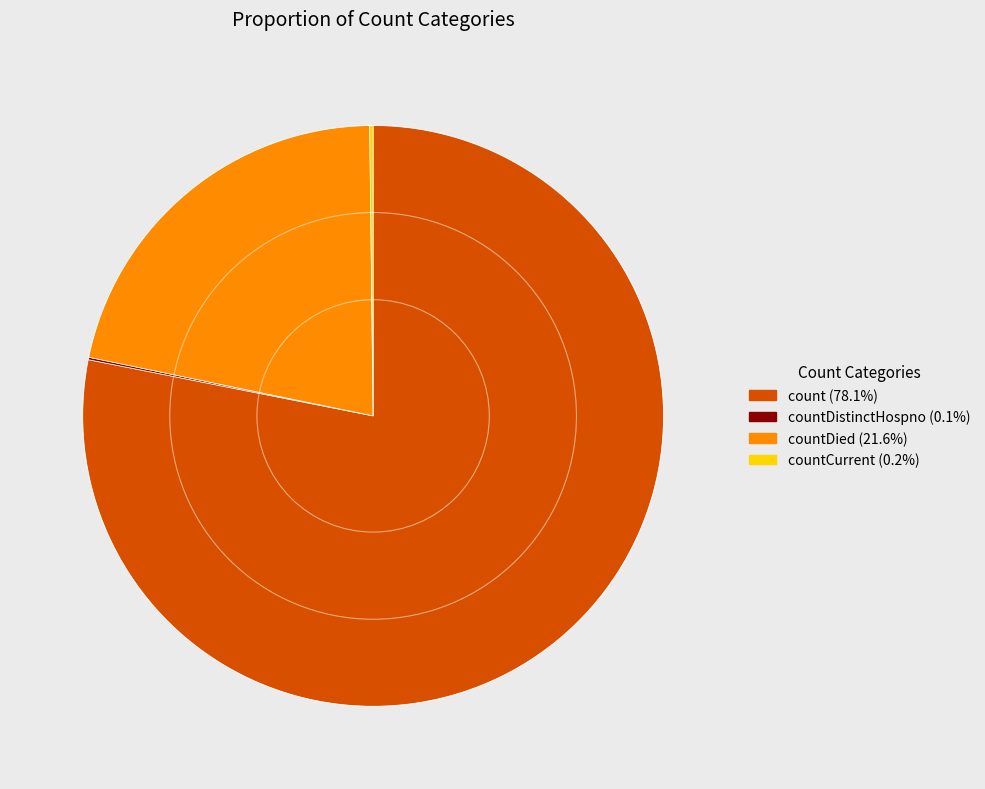

Is there a majority slice in this chart?

Yes